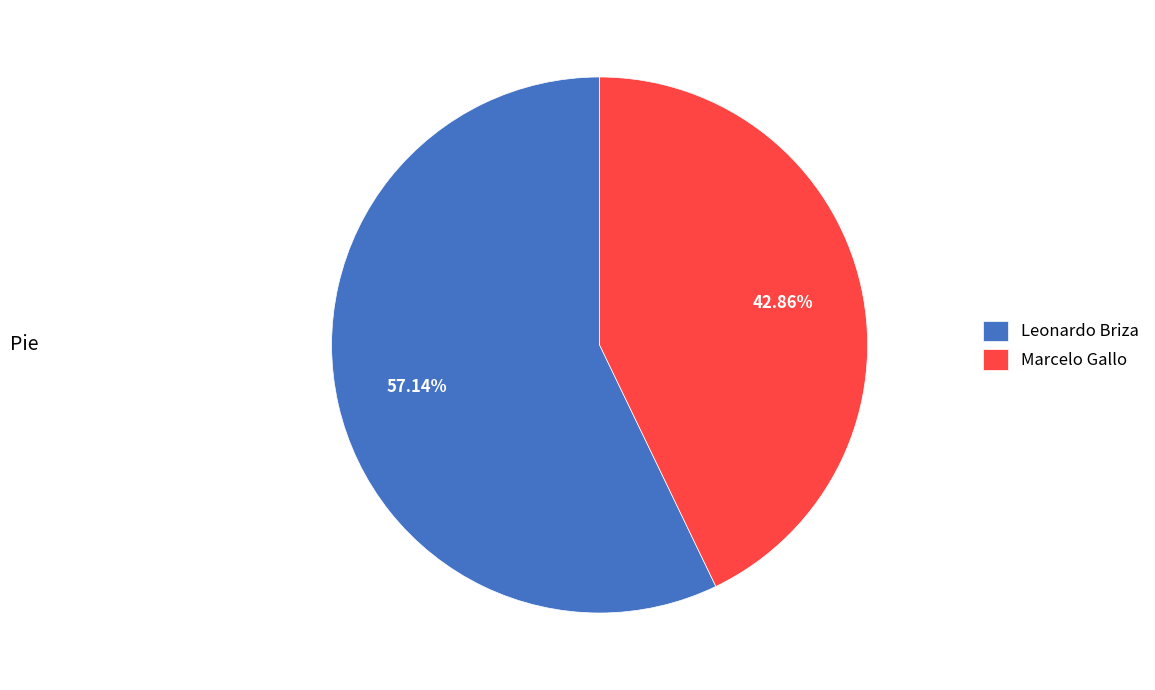

Rank the categories by value from highest to lowest.

Leonardo Briza, Marcelo Gallo